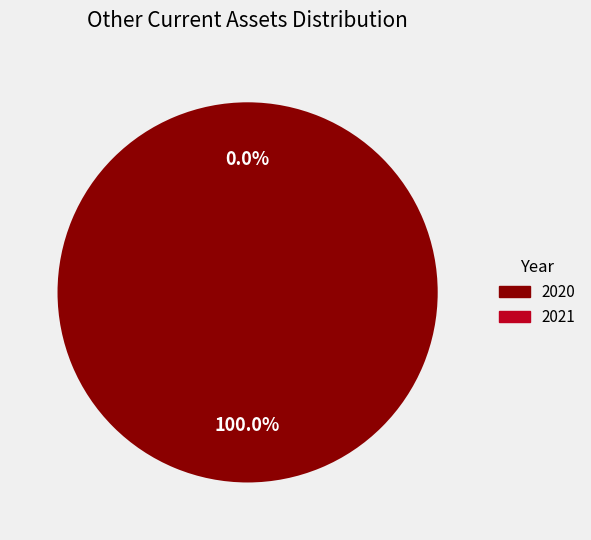

Which slice represents more than half of the pie?

2020